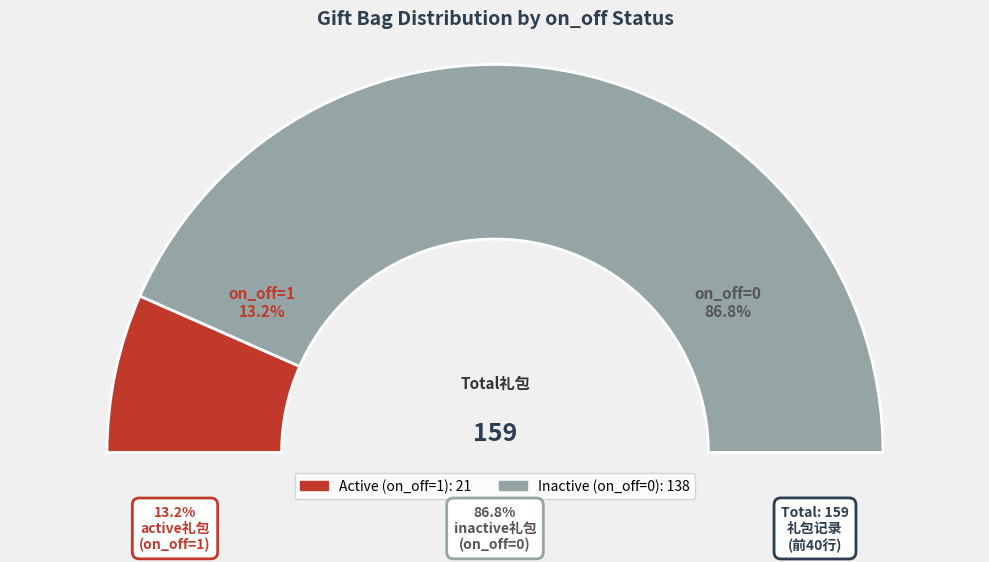

To the nearest percent, what is the combined percentage of 1 and 0?

100%